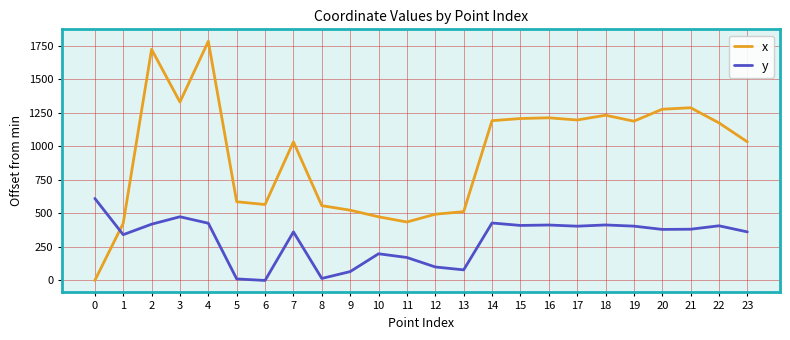

What is the maximum value shown in the chart?

1781.8